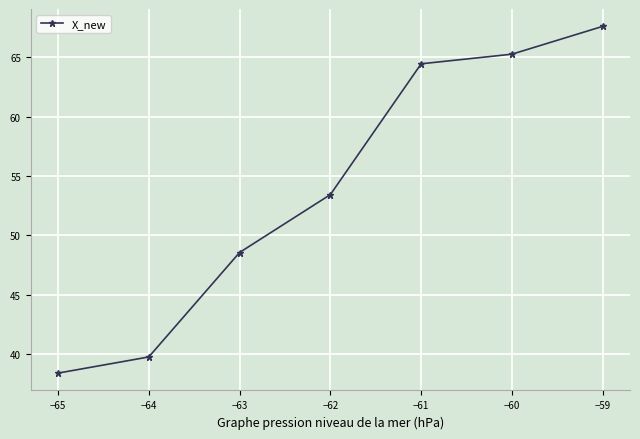

Does the chart have visible grid lines?

Yes